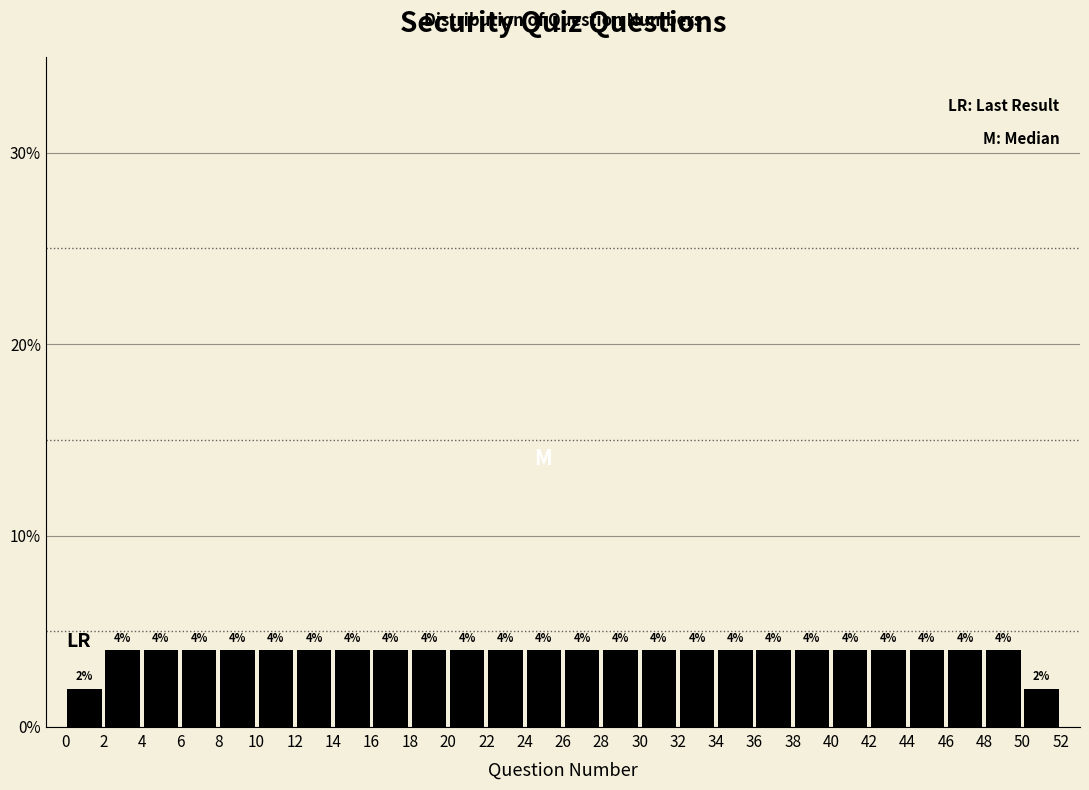

Reading left to right, transcribe this chart: for each bar, give the range it covers on the x-axis and its height.

0 to 2: 2
2 to 4: 4
4 to 6: 4
6 to 8: 4
8 to 10: 4
10 to 12: 4
12 to 14: 4
14 to 16: 4
16 to 18: 4
18 to 20: 4
20 to 22: 4
22 to 24: 4
24 to 26: 4
26 to 28: 4
28 to 30: 4
30 to 32: 4
32 to 34: 4
34 to 36: 4
36 to 38: 4
38 to 40: 4
40 to 42: 4
42 to 44: 4
44 to 46: 4
46 to 48: 4
48 to 50: 4
50 to 52: 2